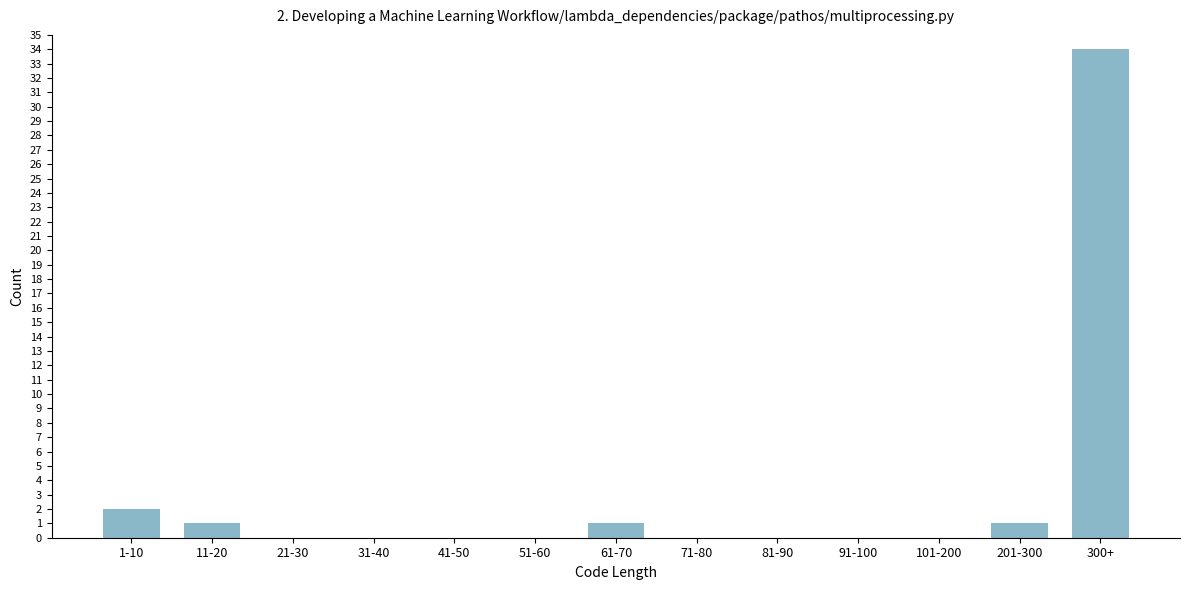

Reading left to right, extract all data points from this chart.

1-10=2	11-20=1	21-30=0	31-40=0	41-50=0	51-60=0	61-70=1	71-80=0	81-90=0	91-100=0	101-200=0	201-300=1	300+=34